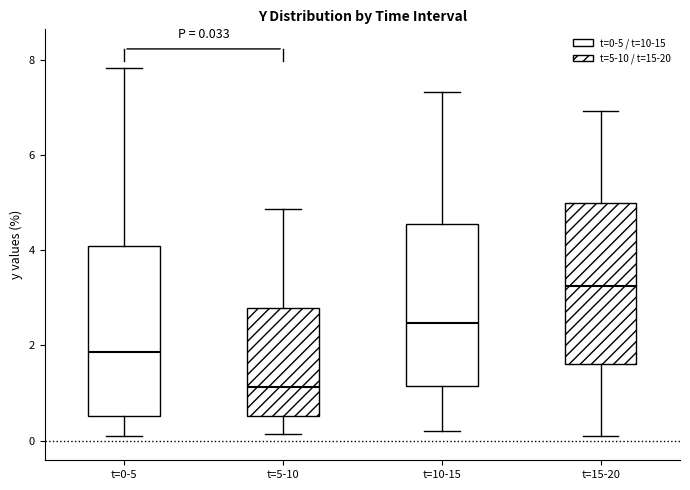

Which box has the lowest median line?

t=5-10